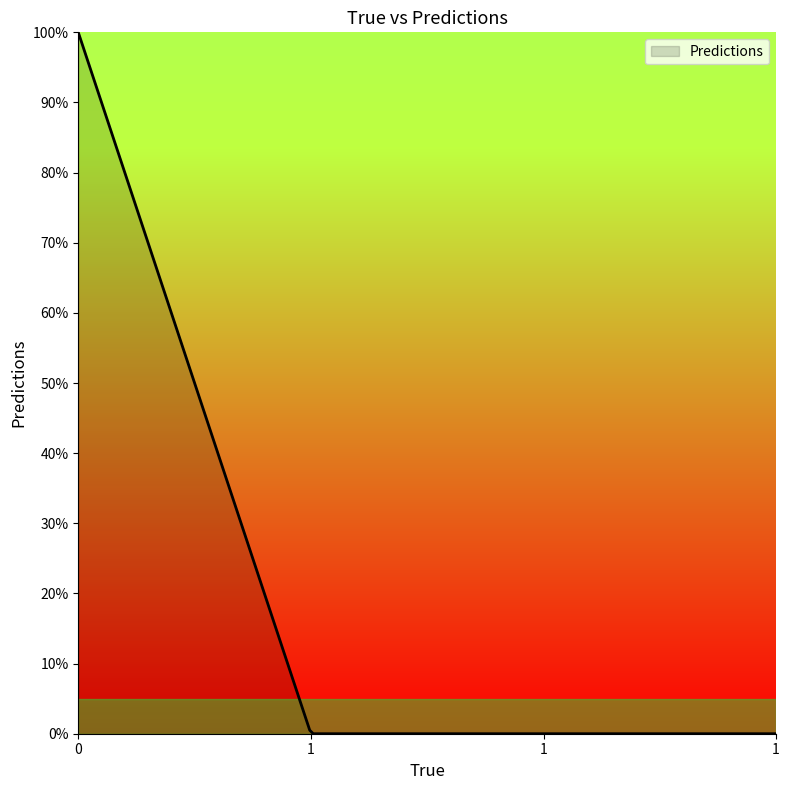

Does the chart have visible grid lines?

No